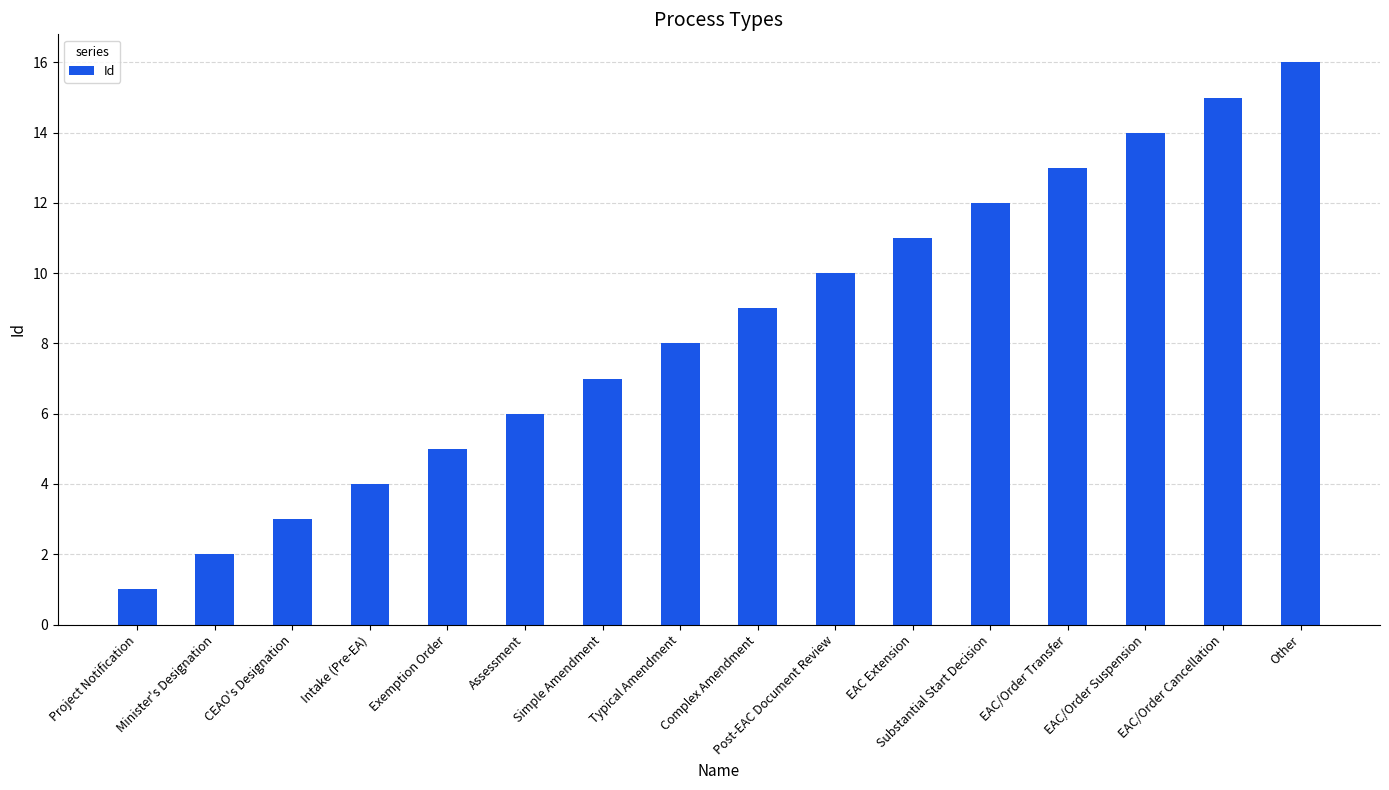

What position from the left is Complex Amendment?

9